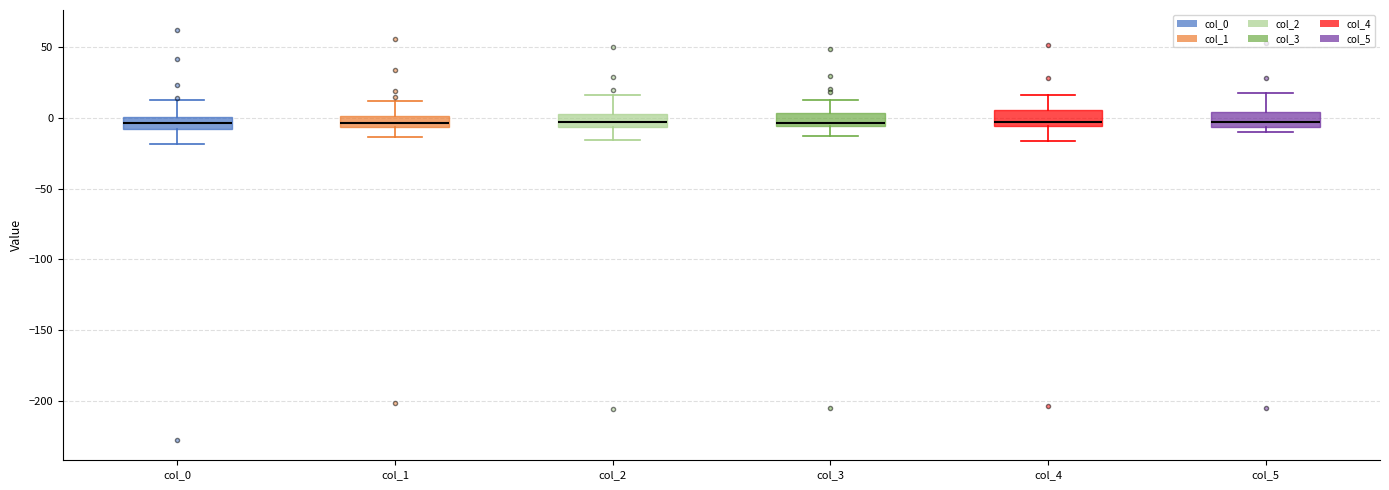

Where does the lower whisker of the box for col_0 end on the y-axis? The values are not printed on the chart, so give them approximately, as read against the axis.

-20